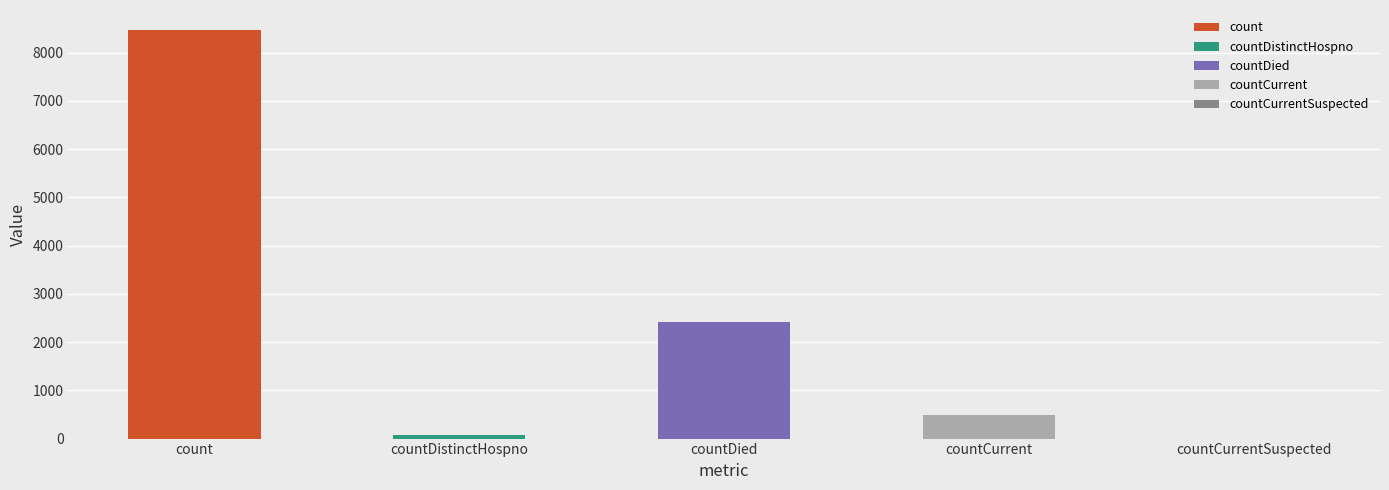

Count the number of categories in the chart.

5